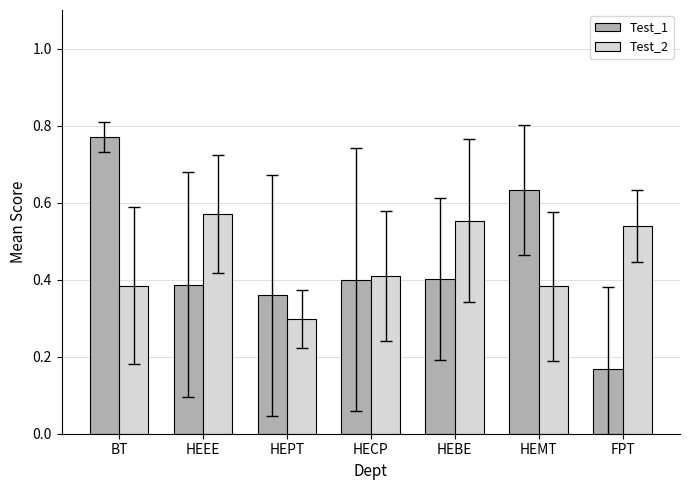

At HEMT, list the series in order from smallest to largest.

Test_2, Test_1